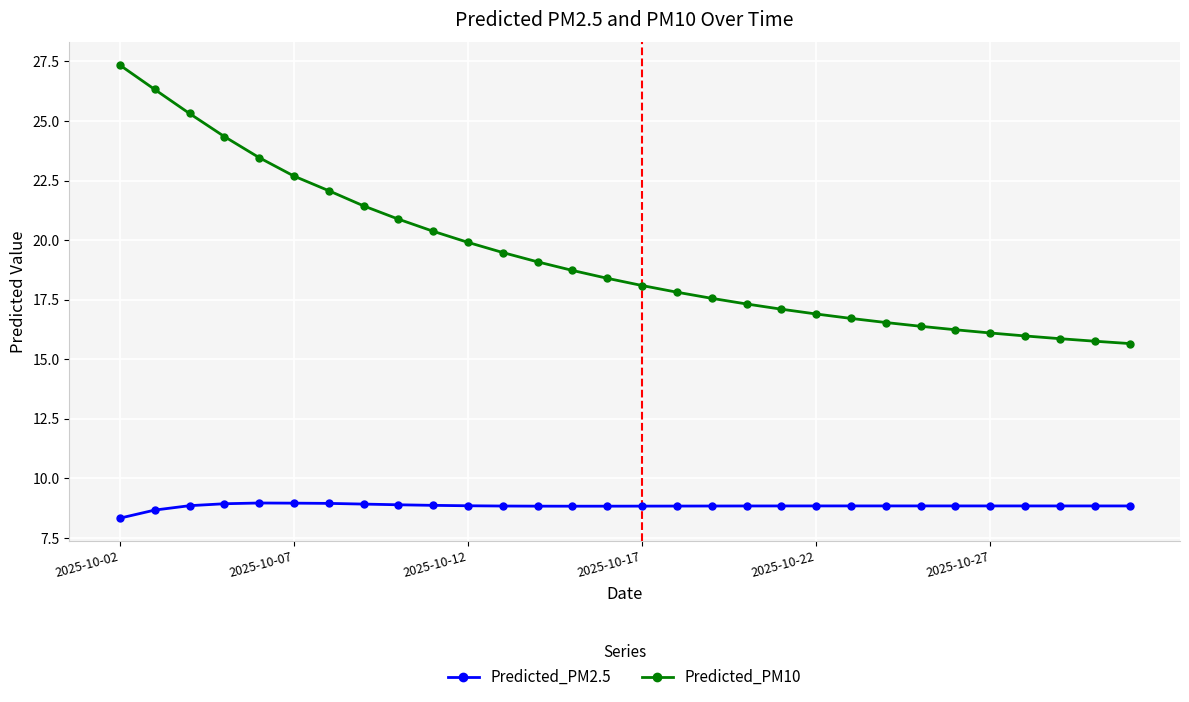

What is the value of the Predicted_PM2.5 point at the 15th from the left?

8.8